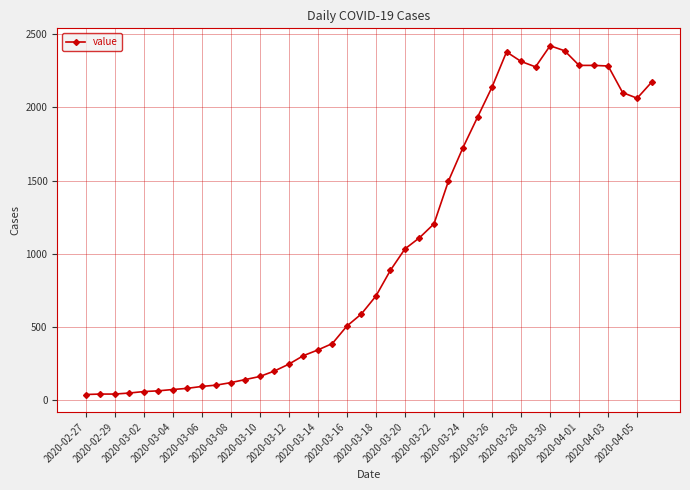

What is the value of the 8th point from the left?

82